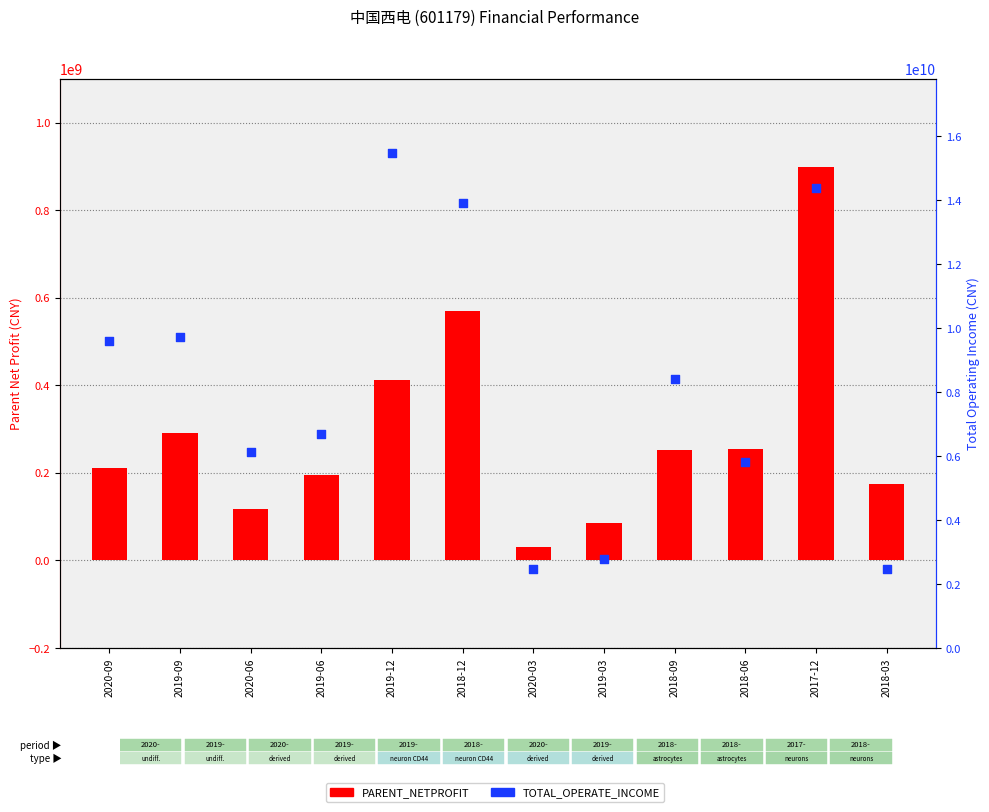

Which series reaches the maximum Y coordinate?

TOTAL_OPERATE_INCOME